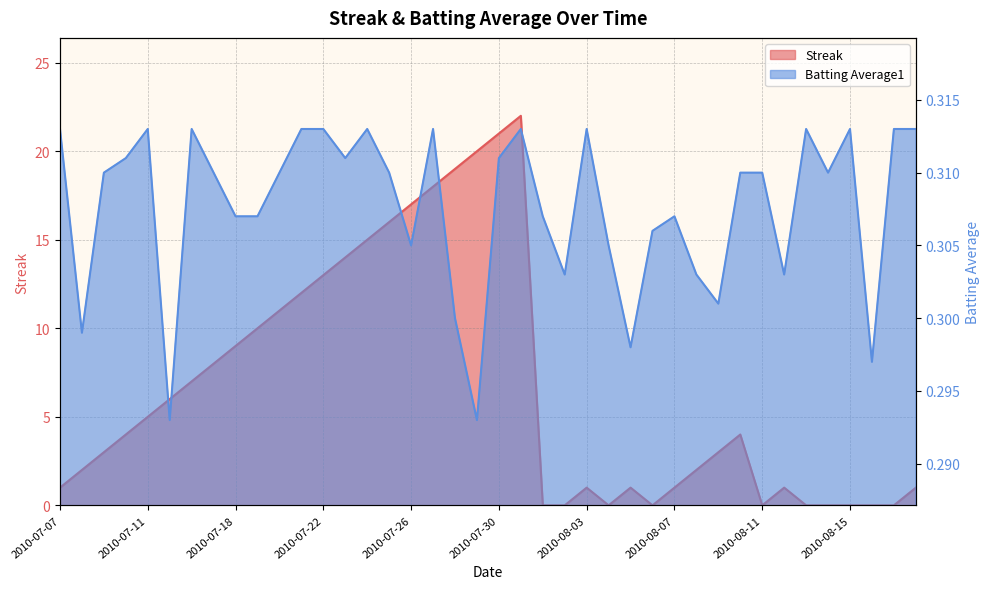

Is it true that Streak equals 8.0 at 2010-07-17?

True